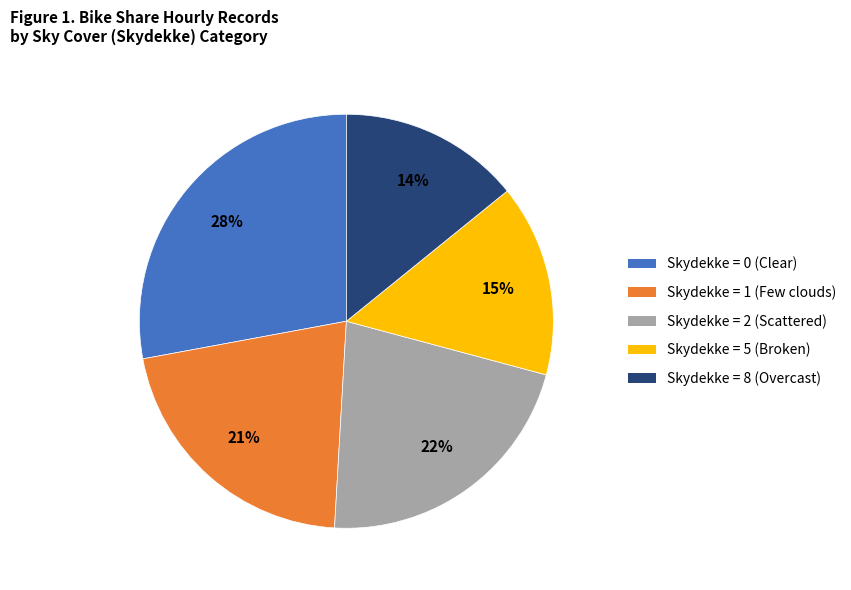

Does any single category account for the majority?

No